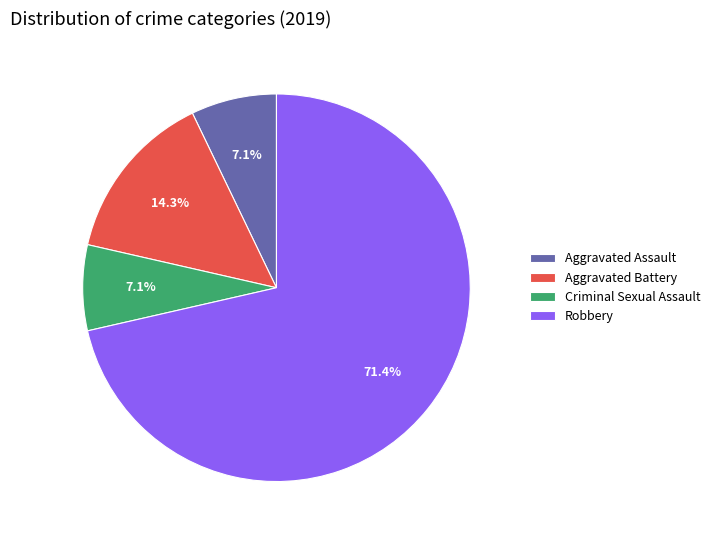

Count the number of slices in the pie.

4